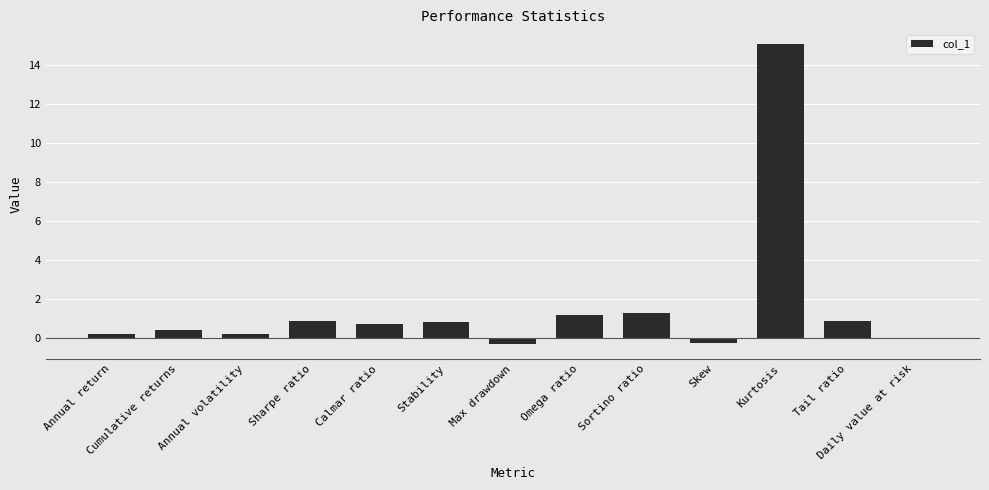

Are the bars horizontal?

No